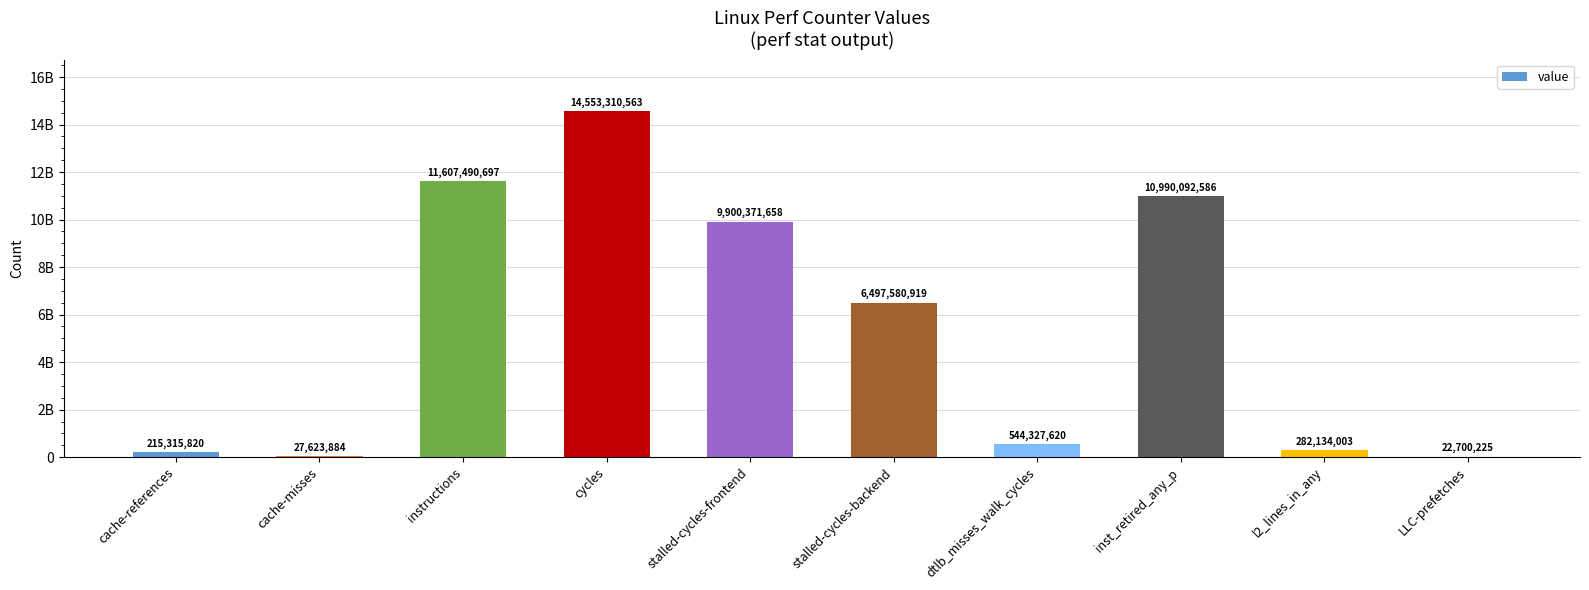

Are the bars horizontal?

No